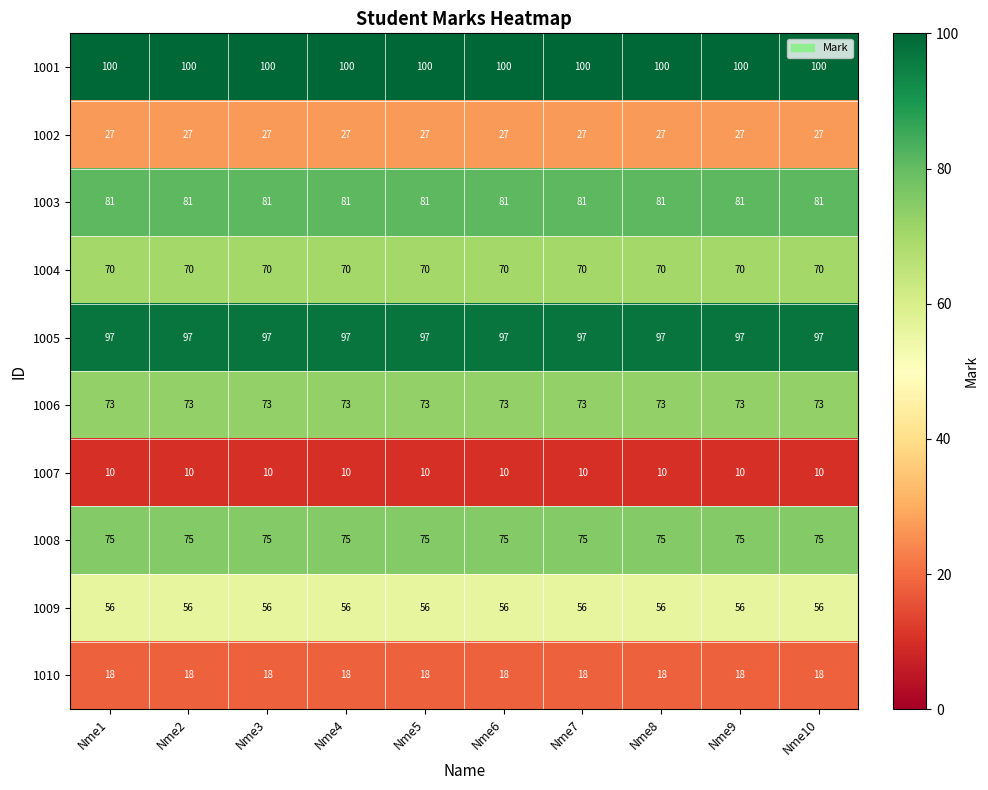

Rank the series by their maximum value, from lowest to highest.

1007, 1010, 1002, 1009, 1004, 1006, 1008, 1003, 1005, 1001